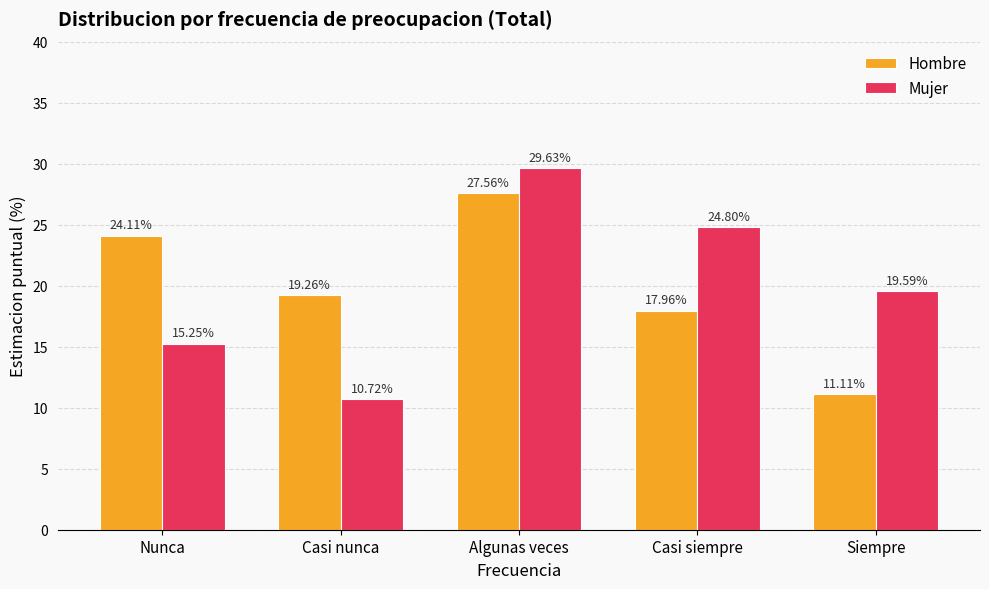

At which label does Mujer reach its peak?

Algunas veces